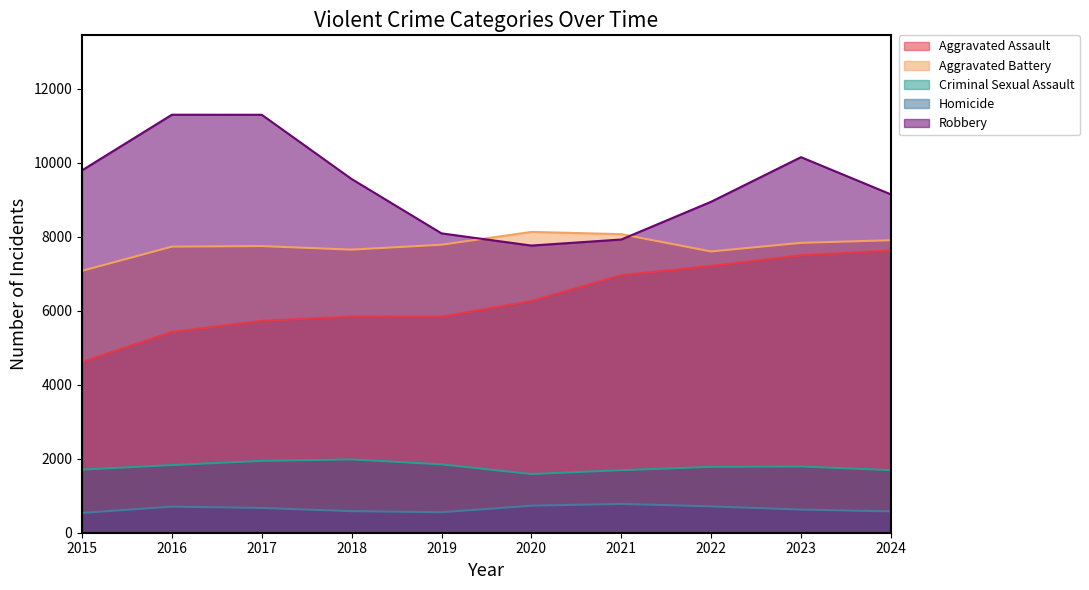

What is the maximum value shown in the chart?

11298.9